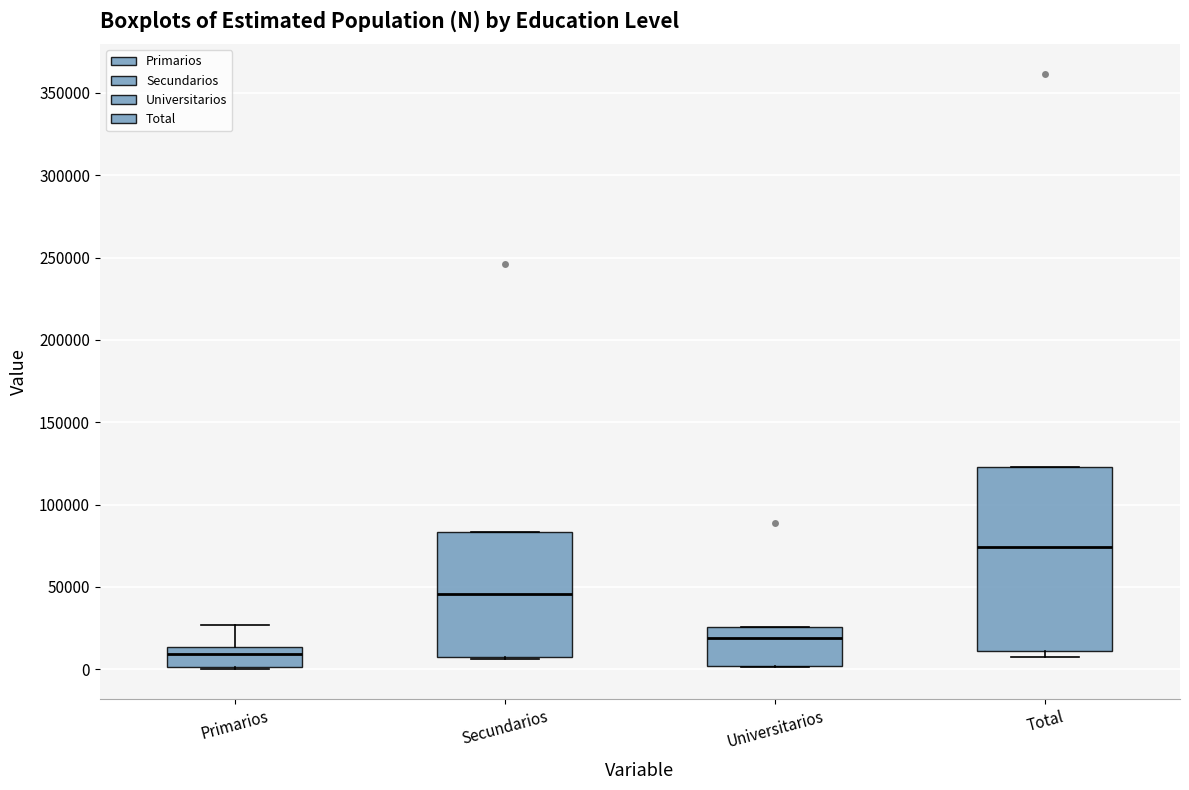

Which box has the lowest median line?

Primarios